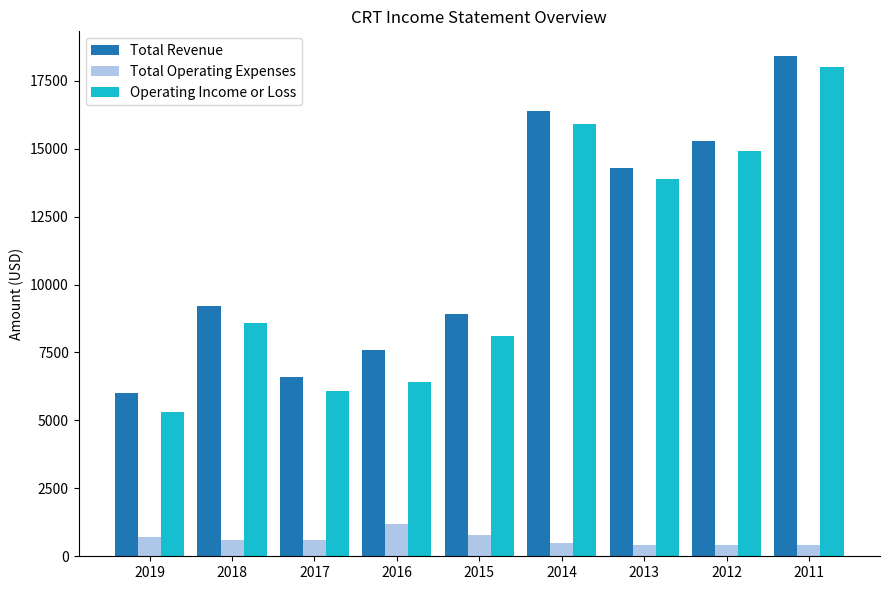

How many data points in Total Revenue are less than 9200?

4